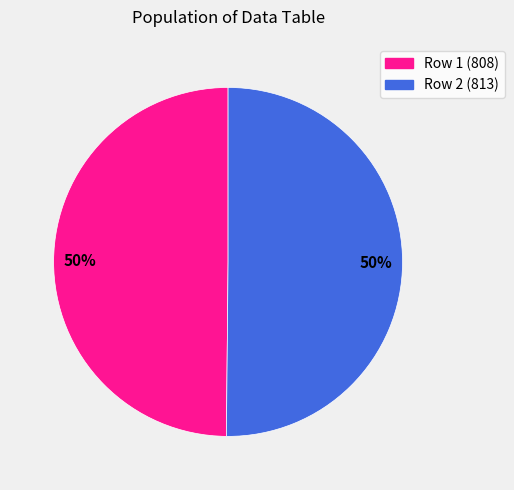

To the nearest percent, what is the average slice percentage?

50%